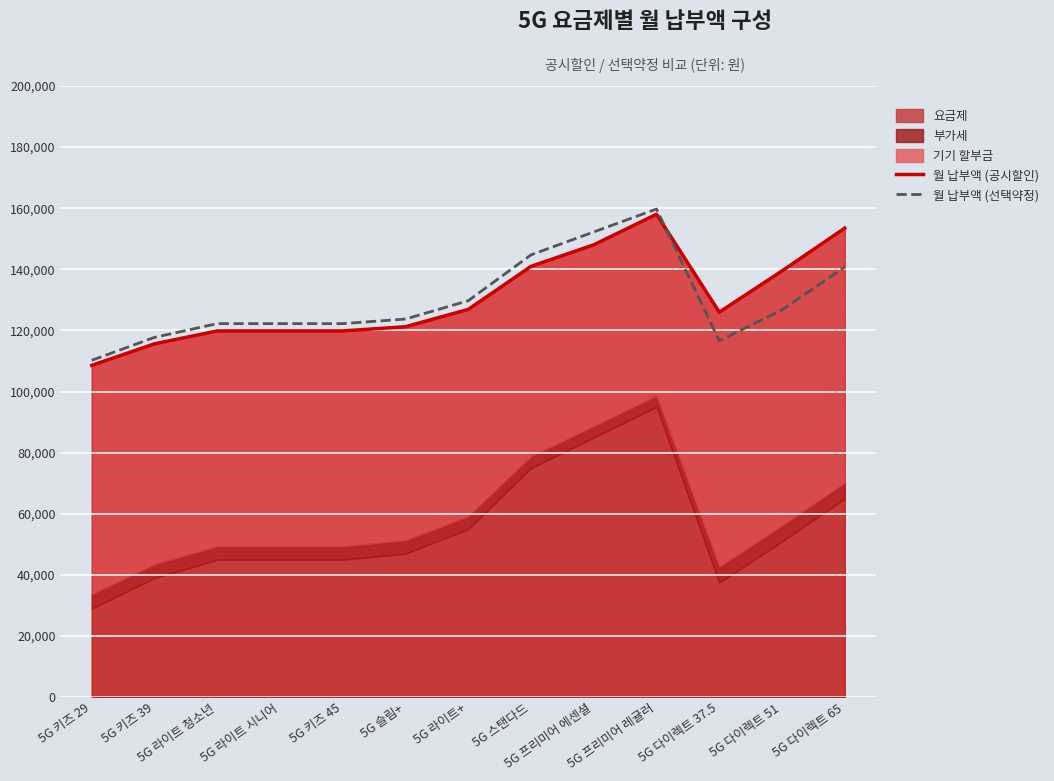

What is the difference between the second highest and minimum values in the 월 납부액 (선택약정) series?

42000